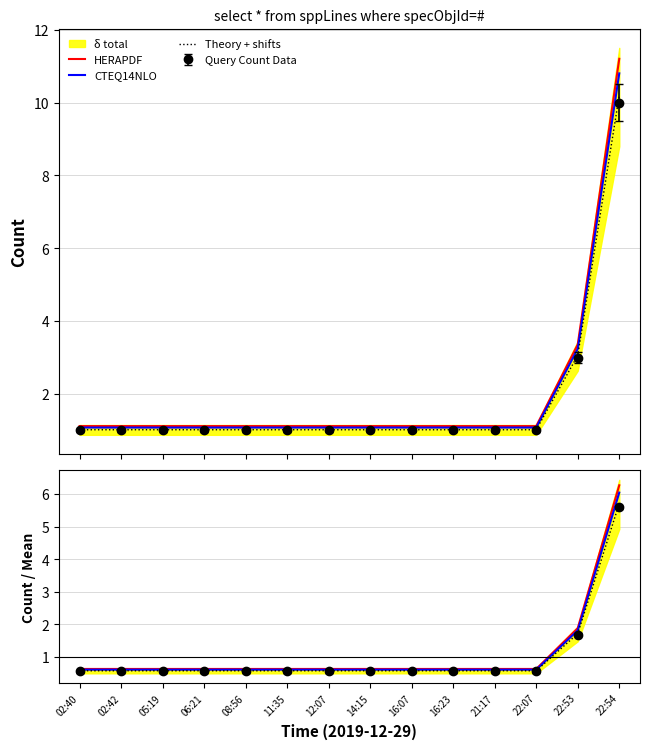

Rank the series by their maximum value, from highest to lowest.

HERAPDF, CTEQ14NLO, Theory + shifts